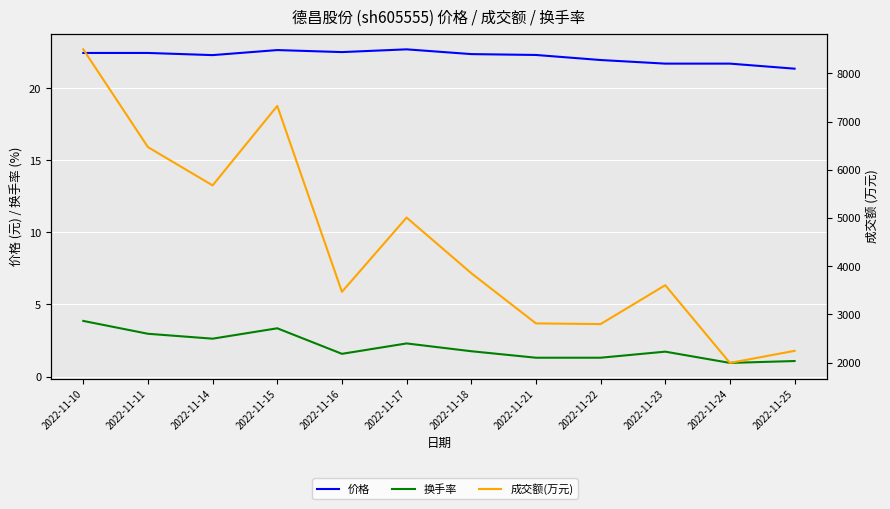

Is this an area chart (filled region under the line)?

No